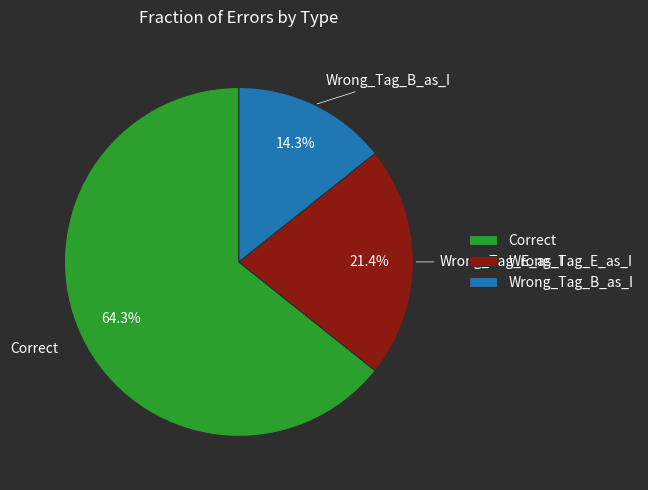

To the nearest percent, what is the difference between the largest and smallest slice percentages?

50%